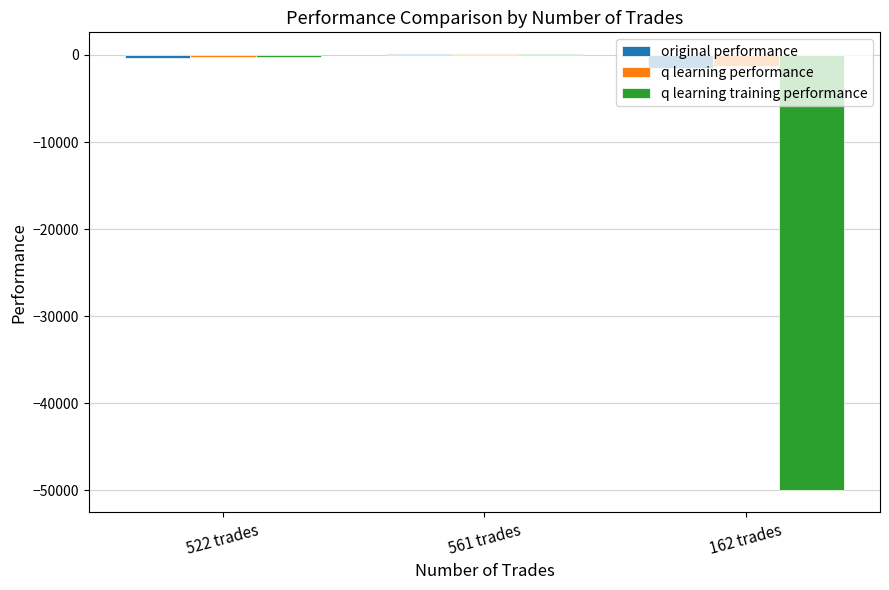

What is the difference between the original performance values at 561 trades and 162 trades?

1597.1